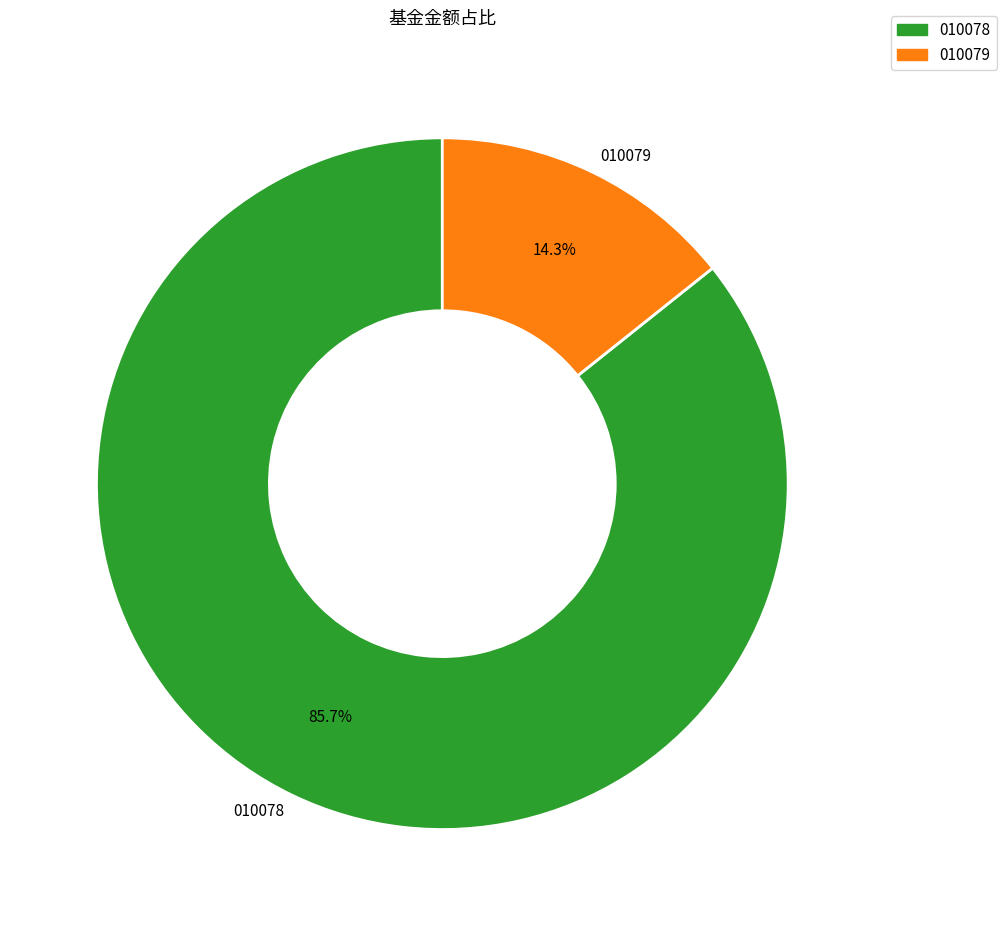

Is the sum of 010078 and 010079 greater than half?

Yes